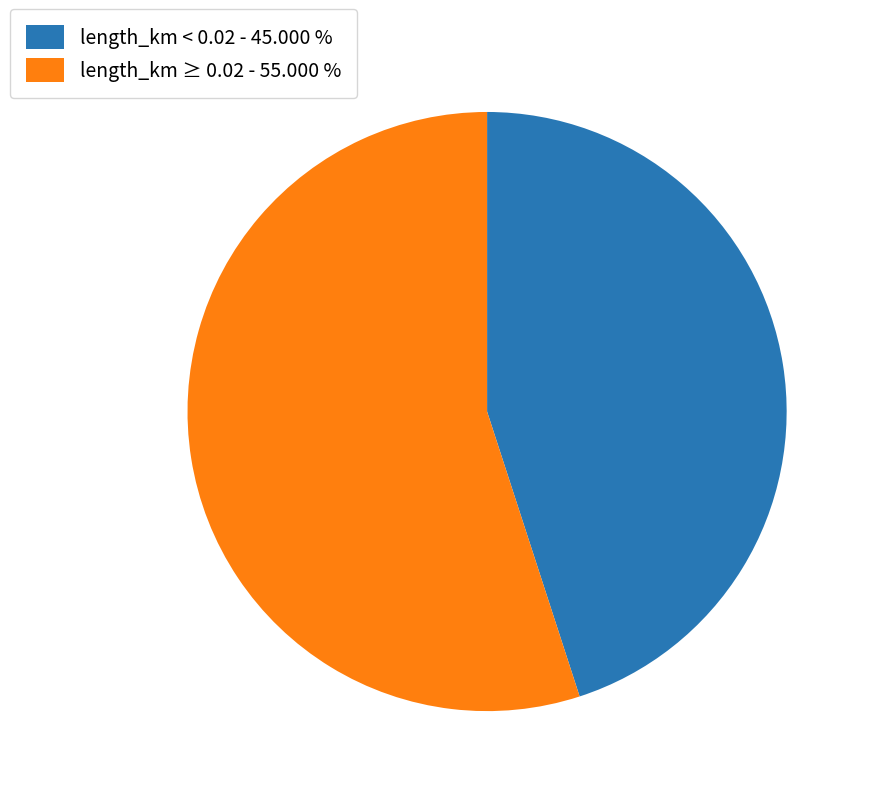

Combined, do length_km ≥ 0.02 - 55.000 % and length_km < 0.02 - 45.000 % account for over 50%?

Yes